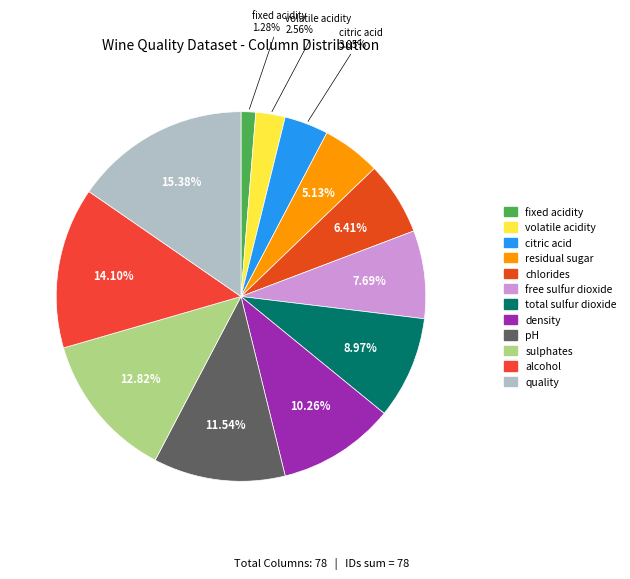

What is the largest slice in the pie chart?

quality